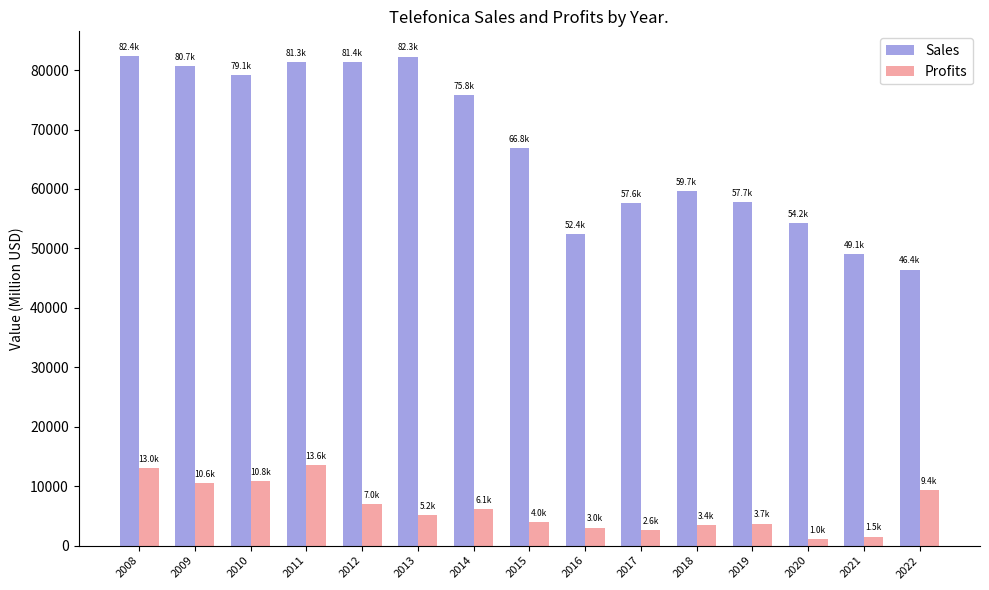

Rank the series by their maximum value, from highest to lowest.

Sales, Profits